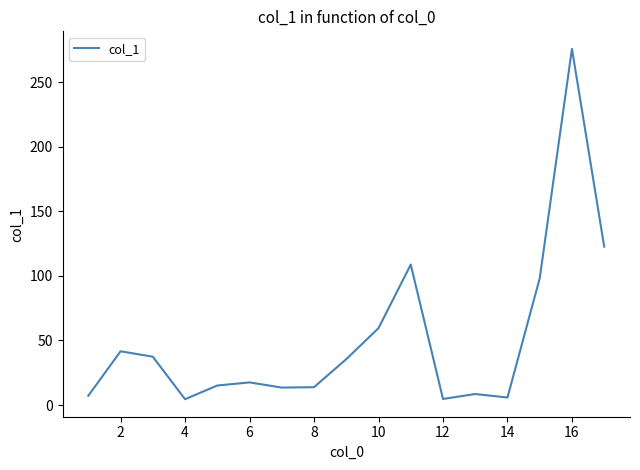

What is the difference between the maximum and minimum values?

271.2